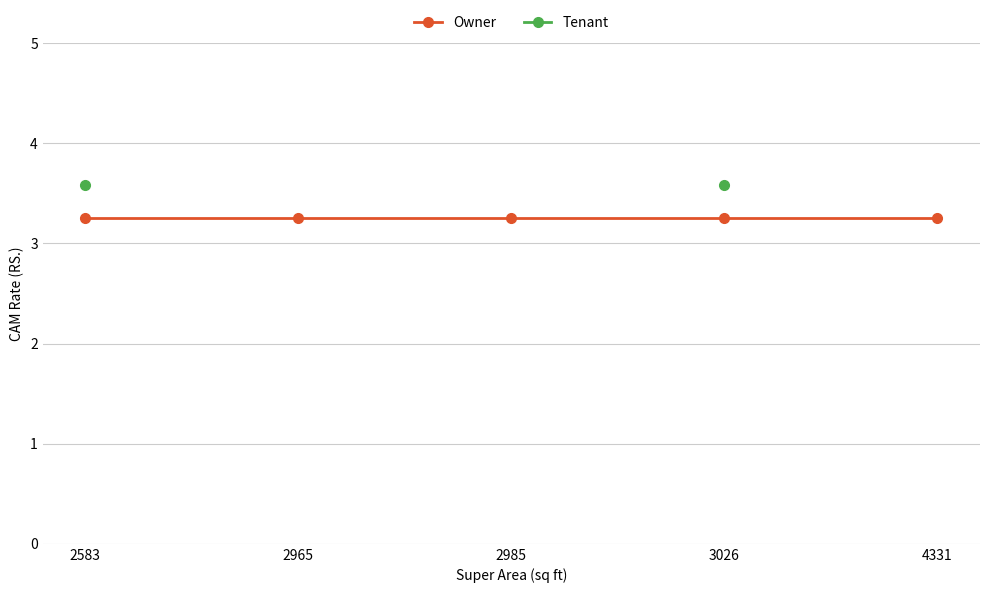

Does the chart have visible grid lines?

Yes